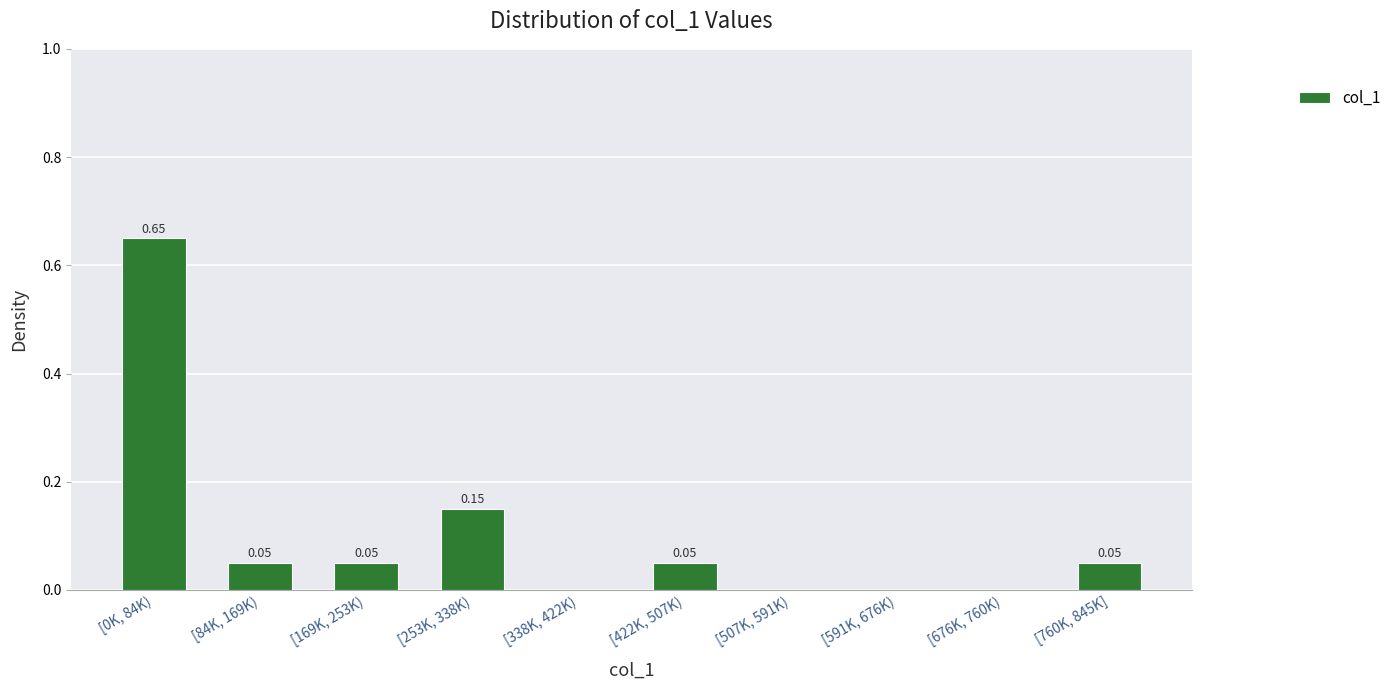

What is the sum of all values?

1.0